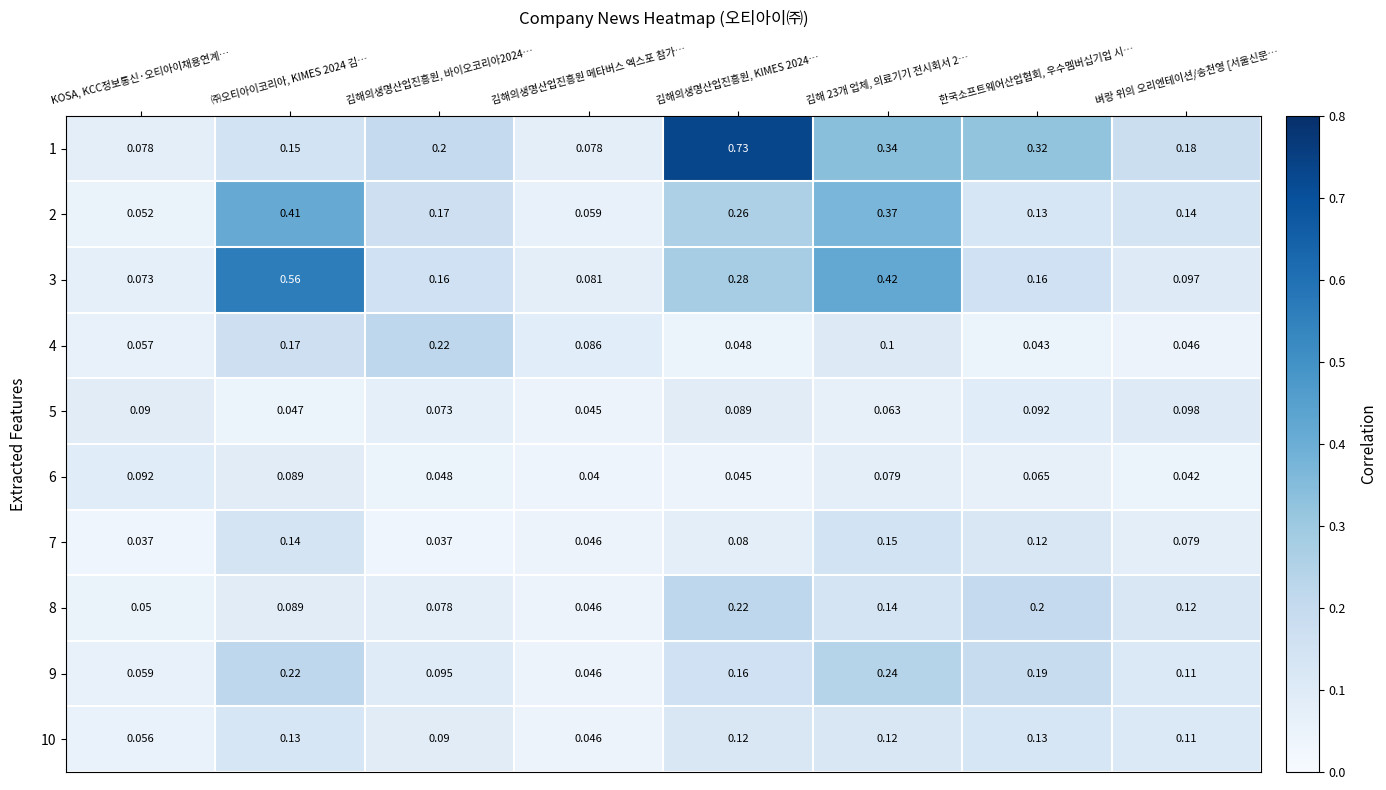

Between 김해의생명산업진흥원, 바이오코리아2024… and 벼랑 위의 오리엔테이션/송천영 [서울신문…, which series saw the biggest shift?

4